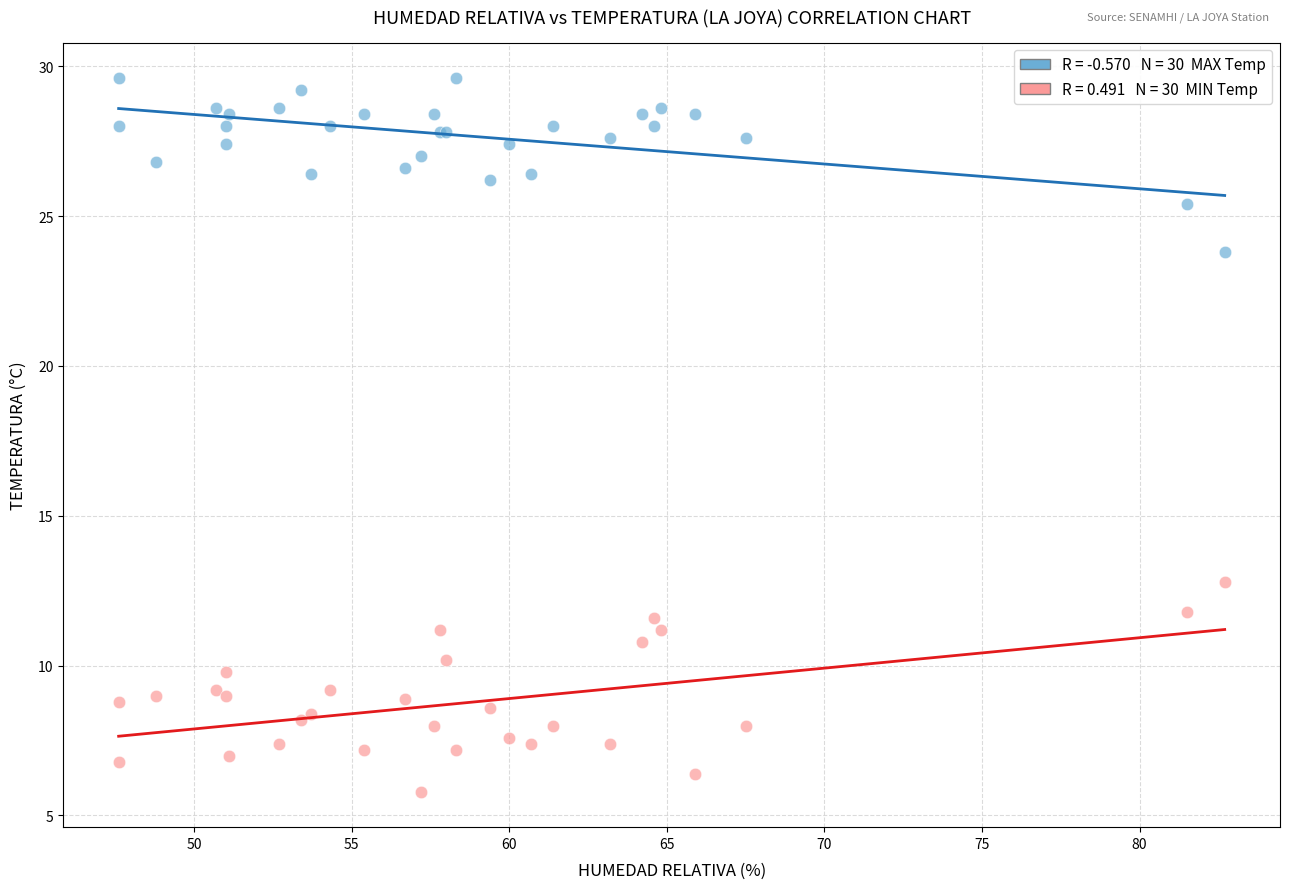

Across all series, what Y value is closest to 17?

12.8